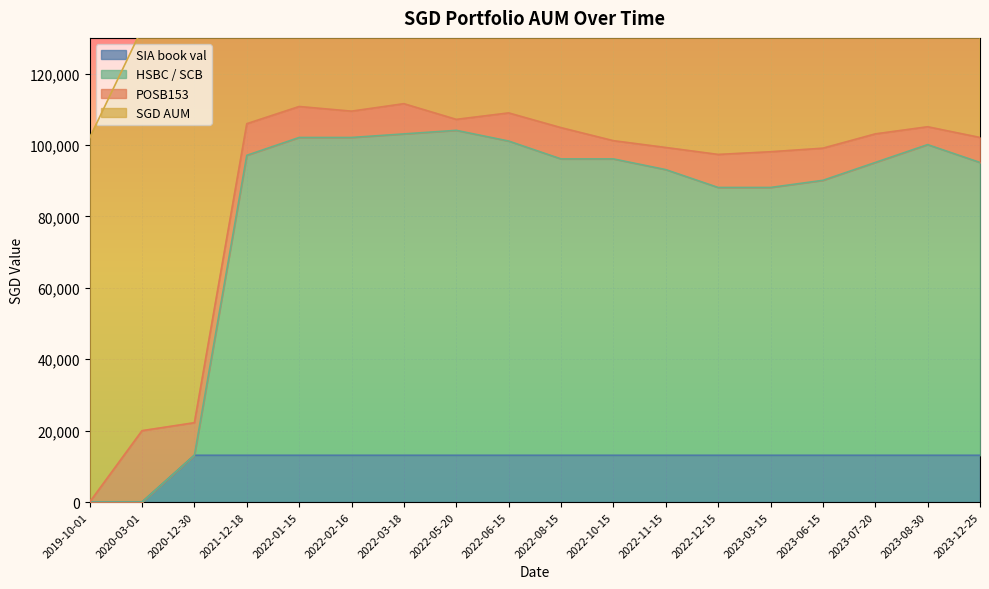

How many data points in HSBC / SCB are less than 96108?

9